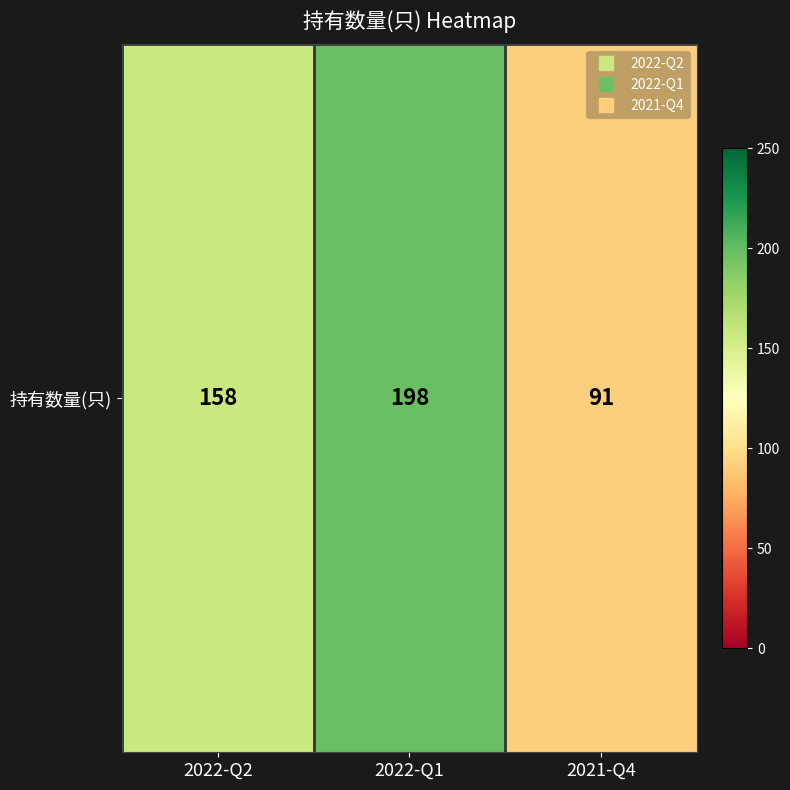

What is the minimum value shown in the chart?

91